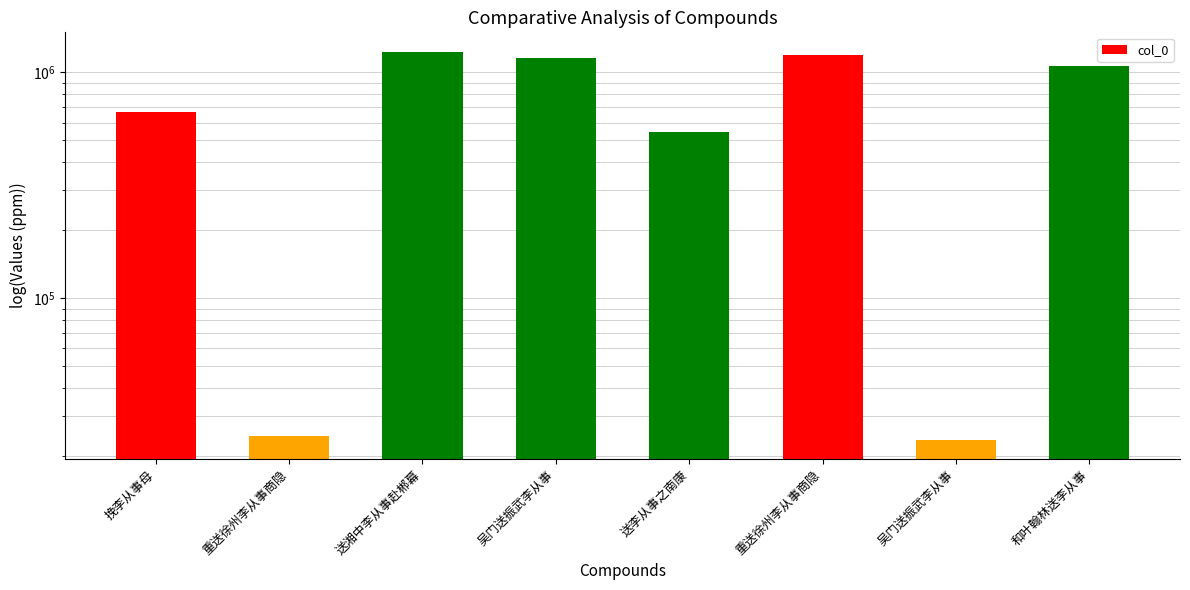

What is the label of the 2nd bar from the right?

吴门送振武李从事